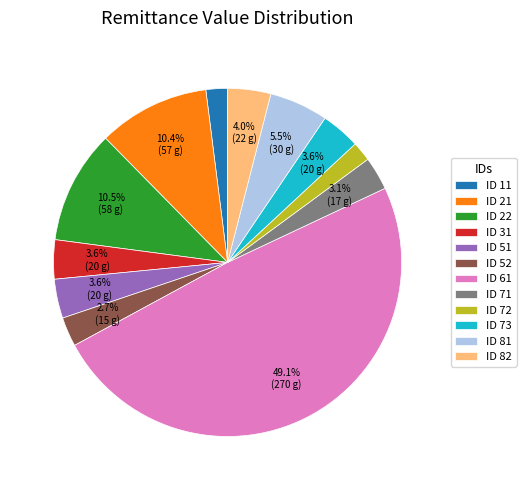

What percentage is NOT represented by ID 81?

94.5%